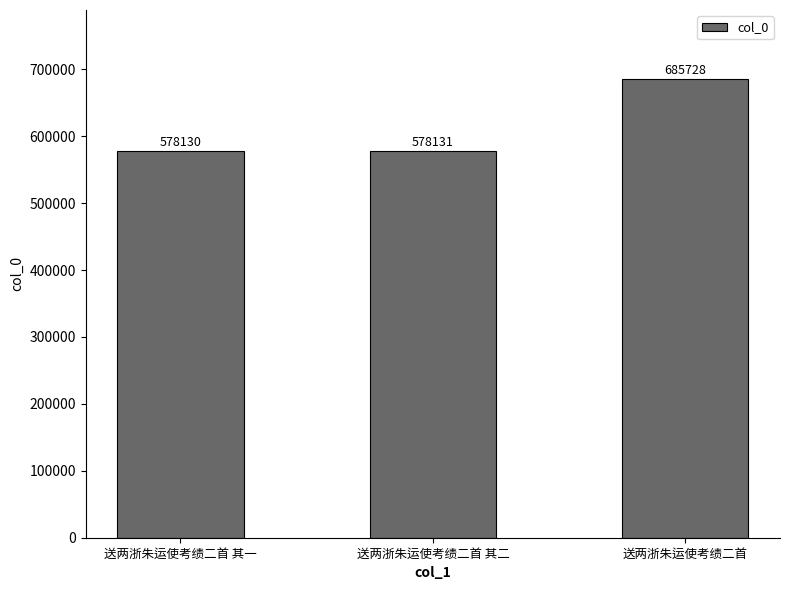

What is the maximum value shown in the chart?

685728